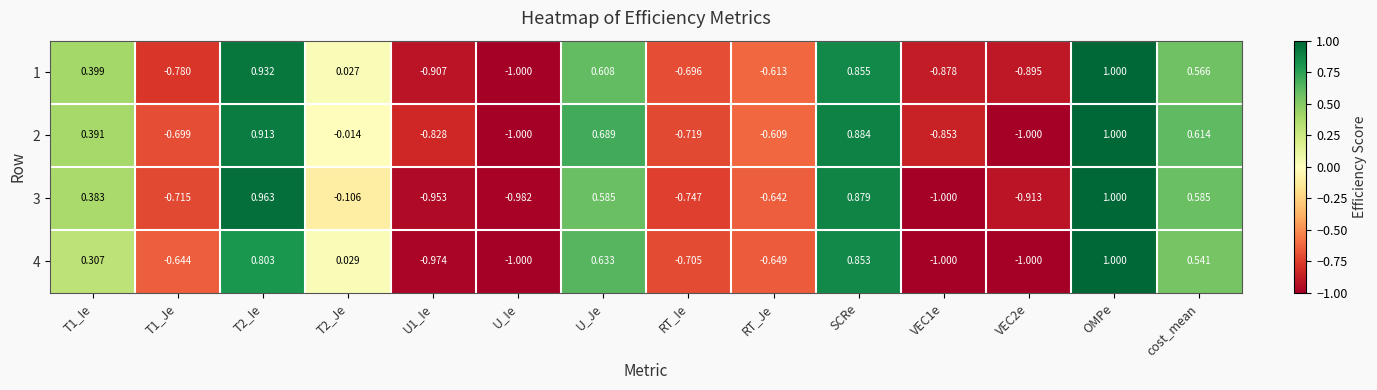

At which label does 3 reach its peak?

OMPe